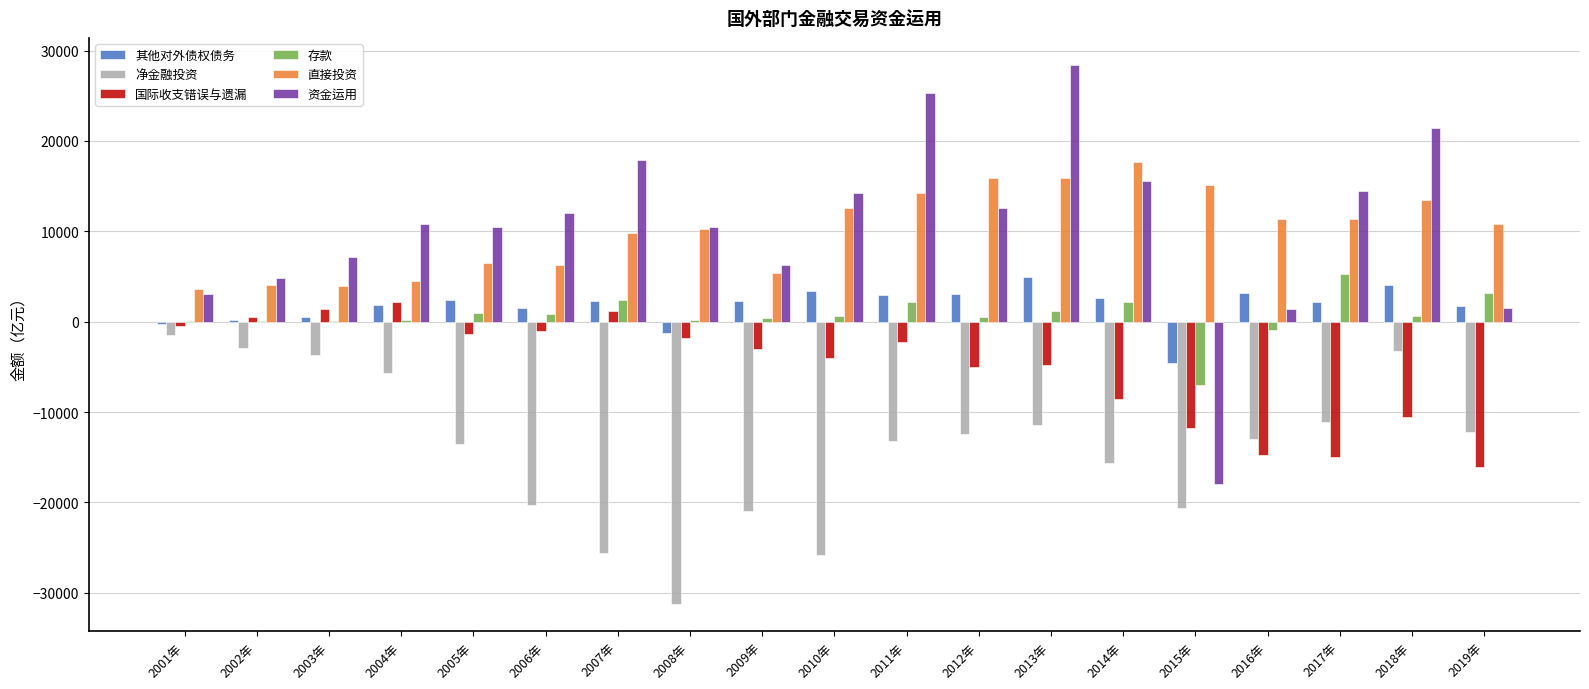

At which label is 存款 closest to -914?

2016年